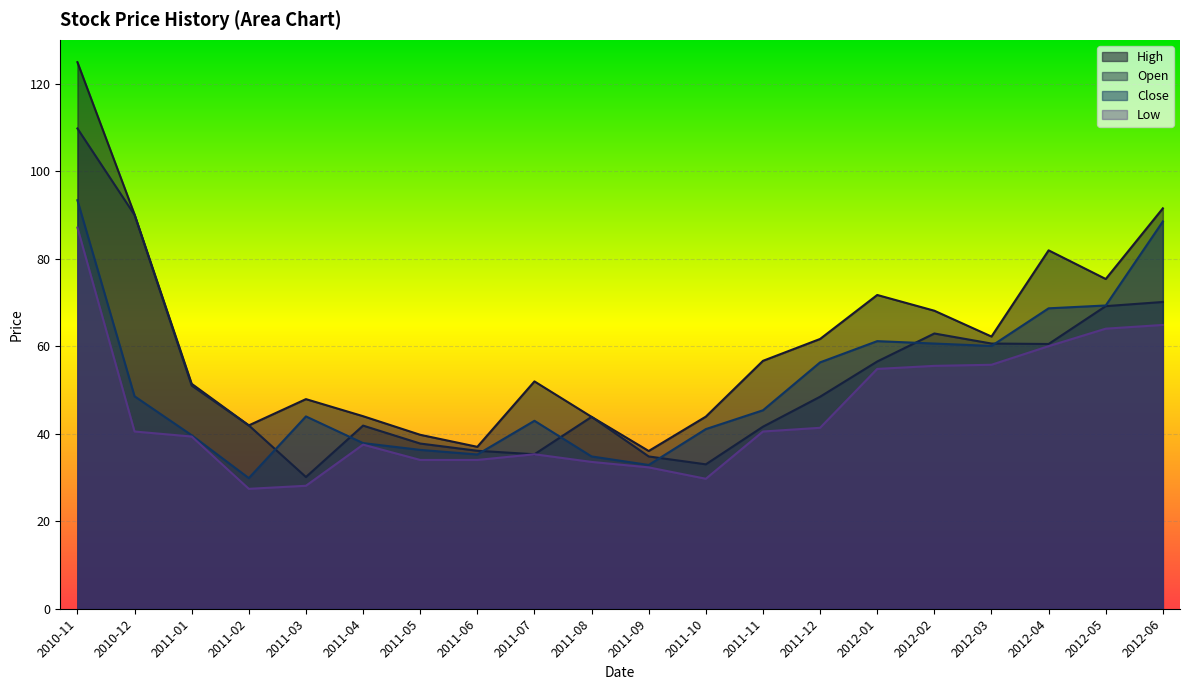

What is the sum of all Close values?

1026.3